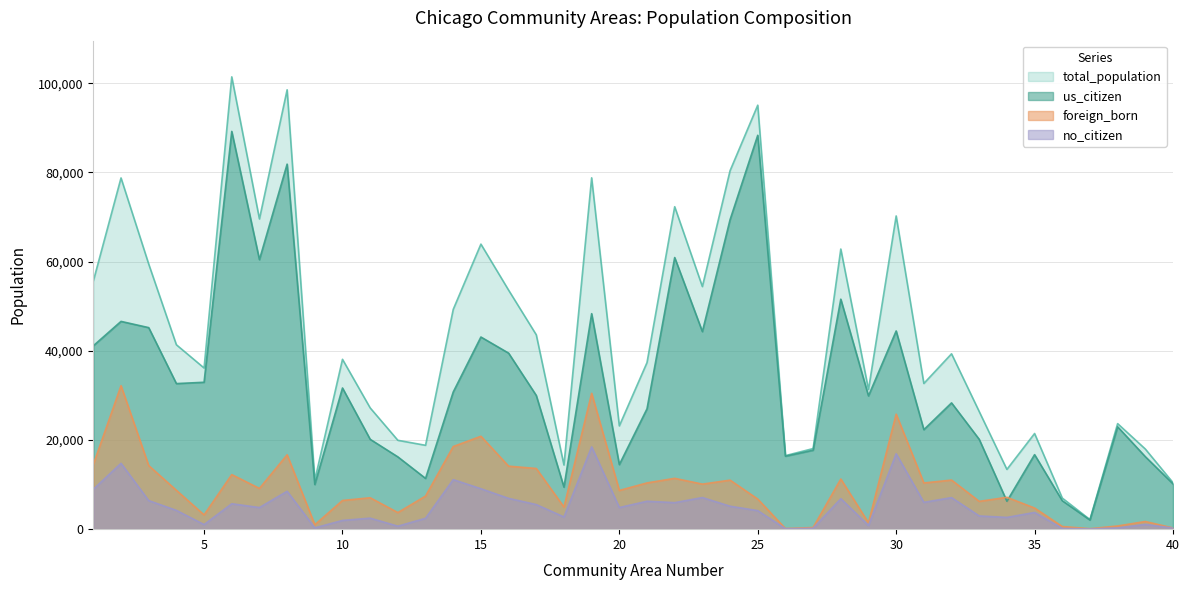

Rank the series at 27 from highest to lowest value.

total_population, us_citizen, foreign_born, no_citizen